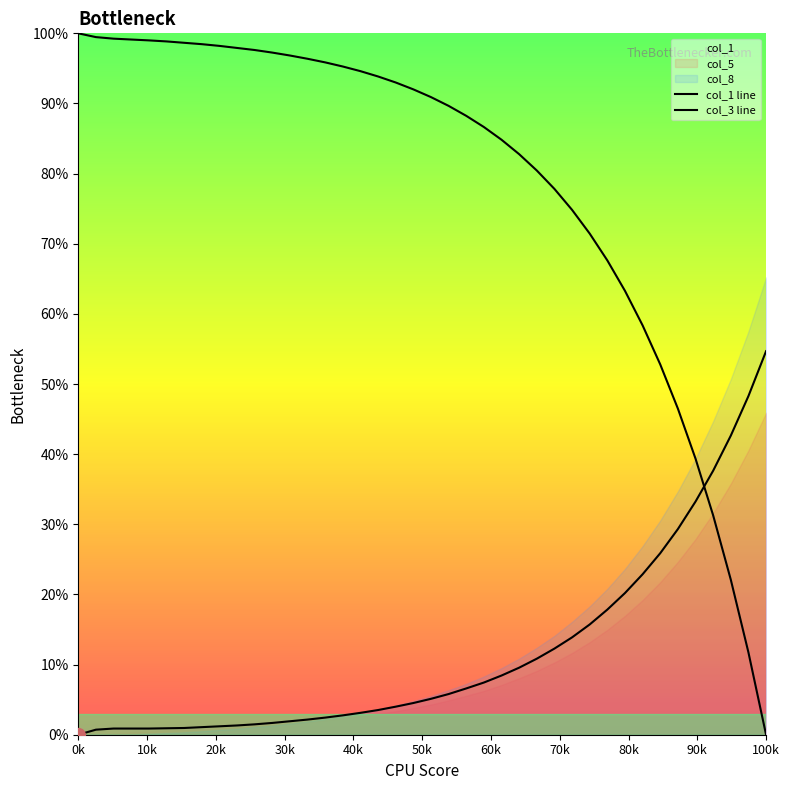

What is the value of the col_1 line point at the 10th from the left?

97.9